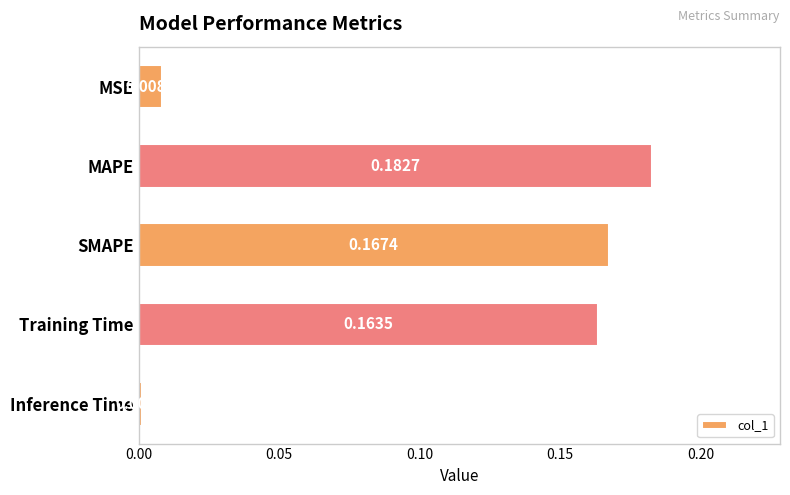

At which label is the value closest to 0?

Inference Time